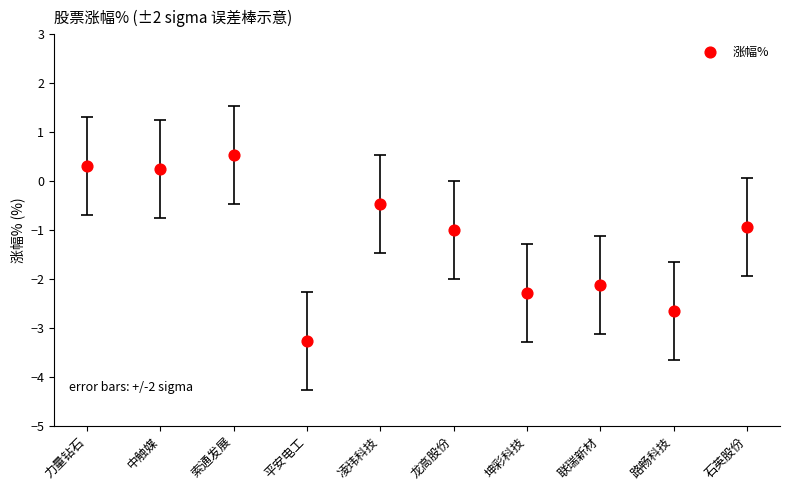

What is the average Y value?

-1.2